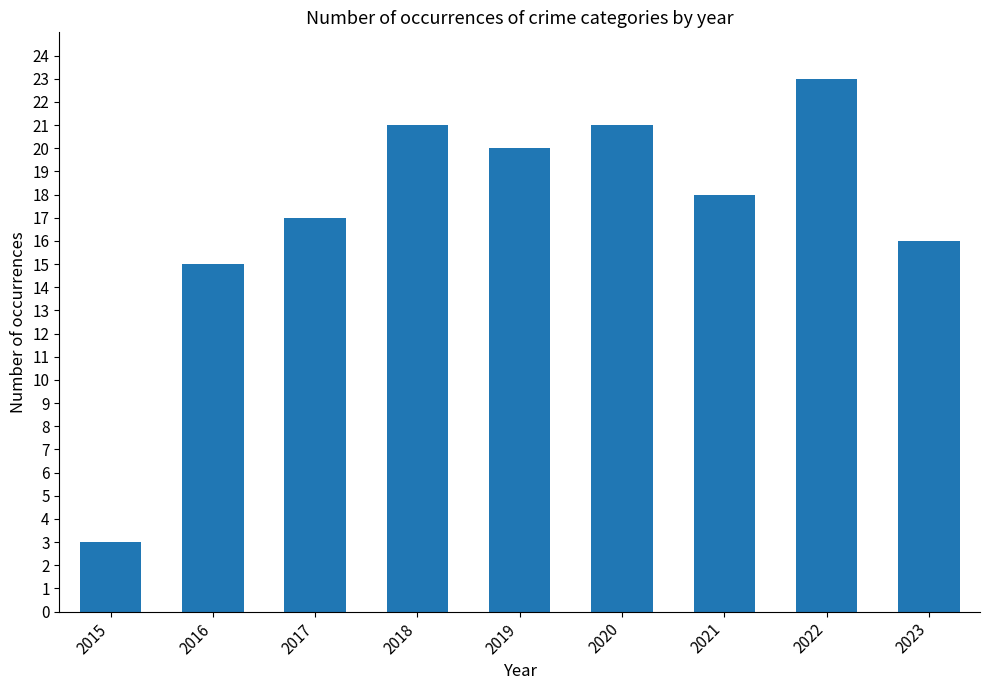

Between 2018 and 2021, which is larger?

2018